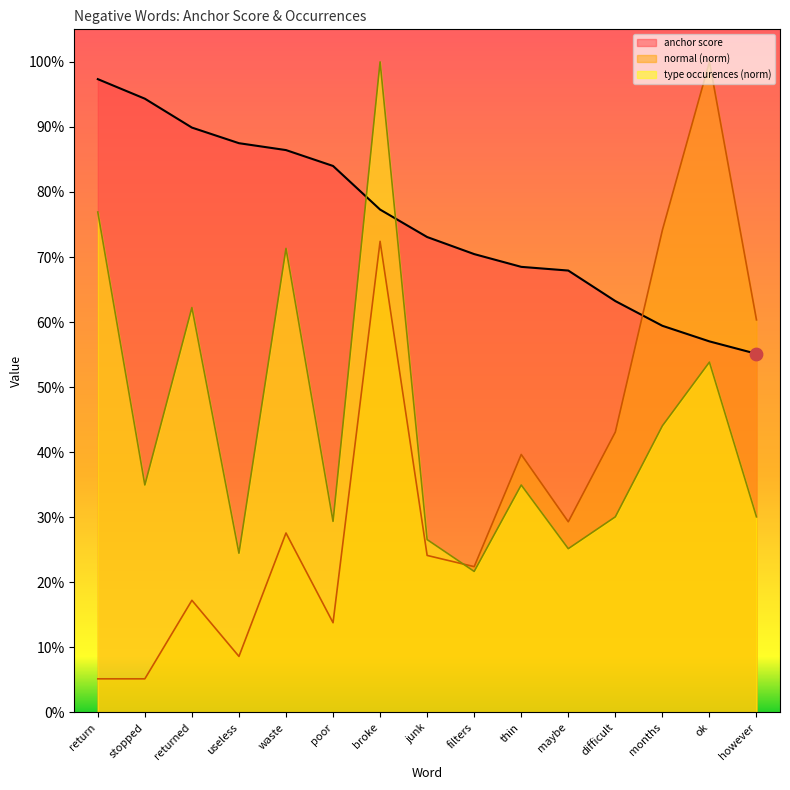

What is the total value across all series at maybe?

1.2